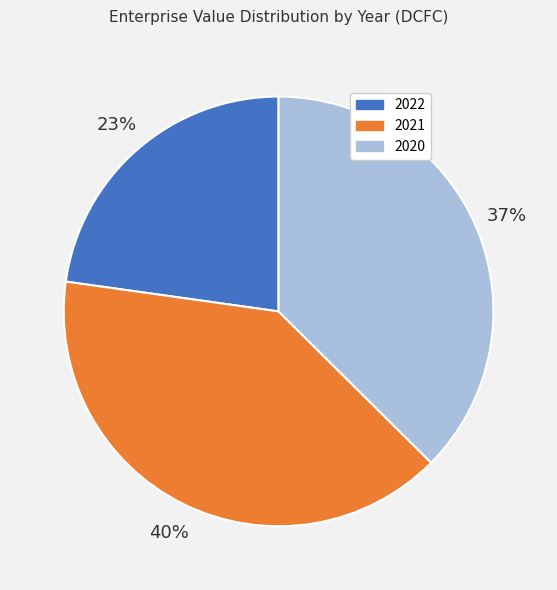

How many segments does this pie chart have?

3